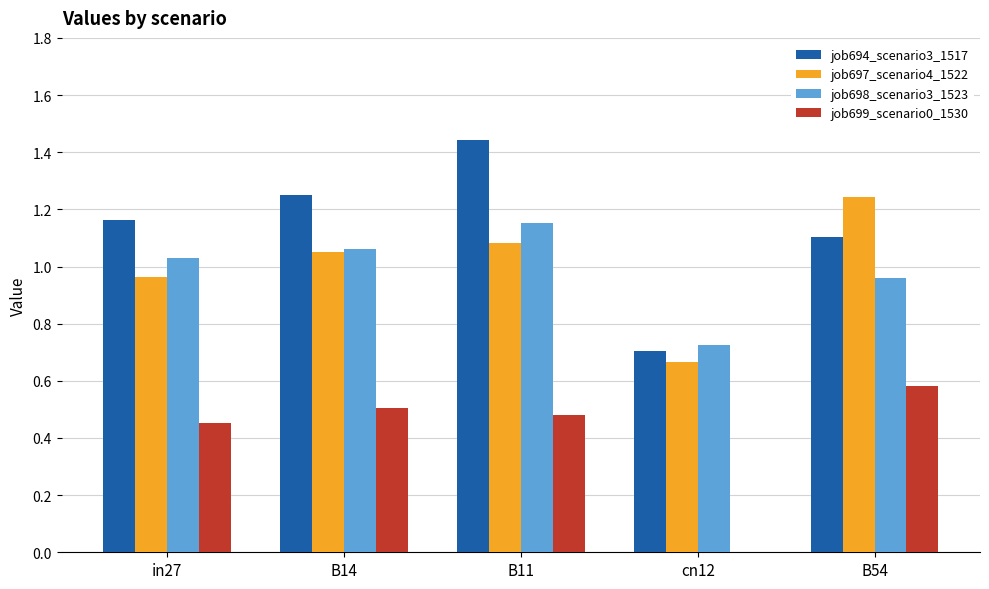

The job699_scenario0_1530 series shows 0.0 at cn12. True or false?

True